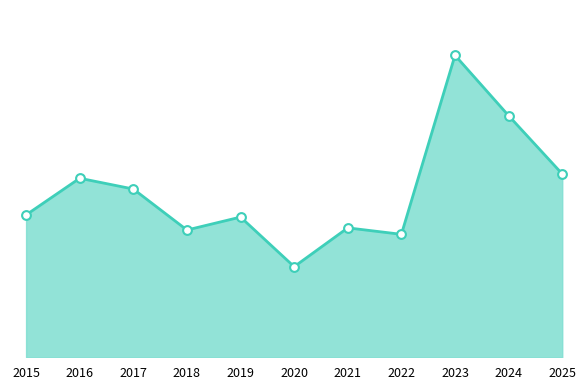

Which has a higher value, 2015 or 2022?

2015